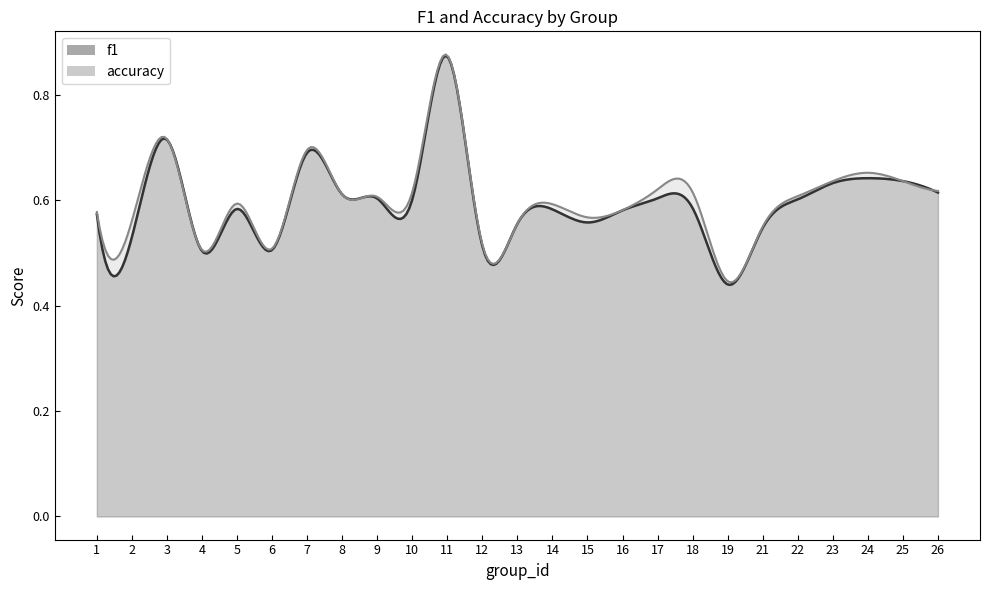

True or false: f1 and accuracy cross at least once.

False